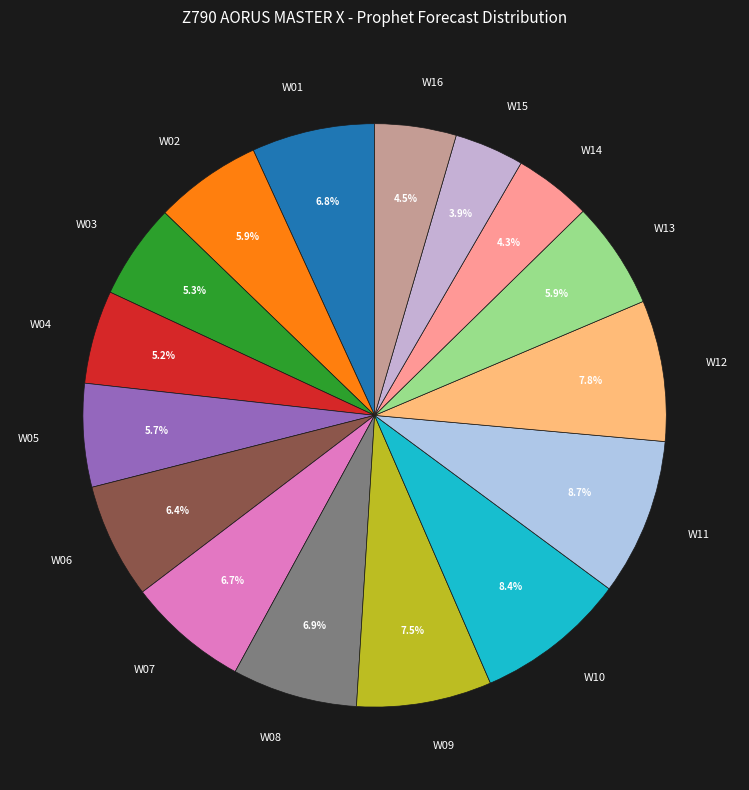

To the nearest percent, what is the average slice percentage?

6%